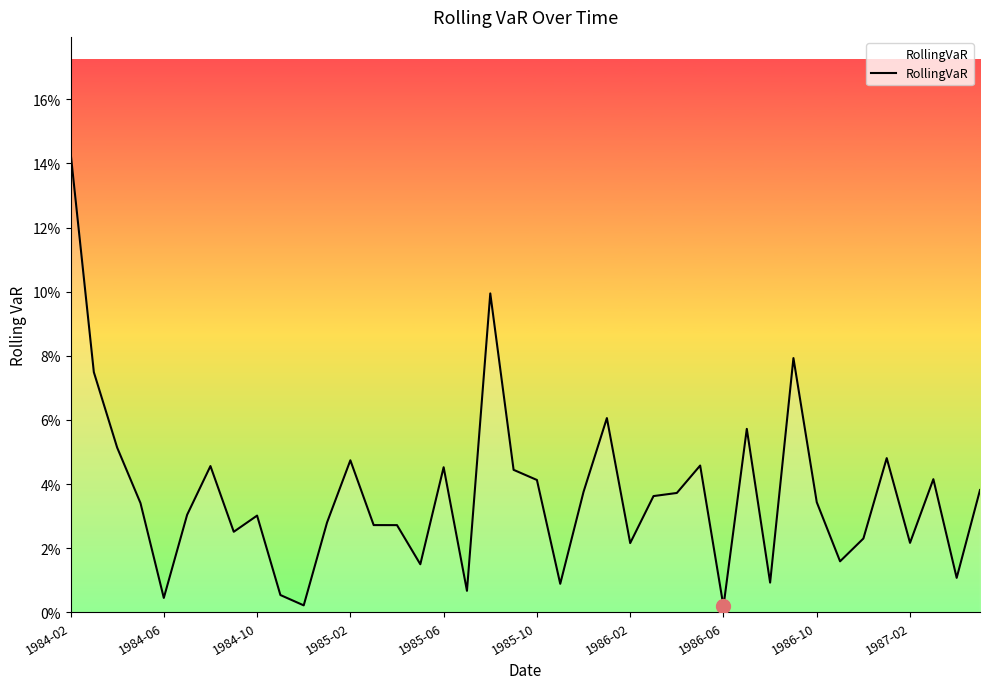

Is this an area chart (filled region under the line)?

Yes